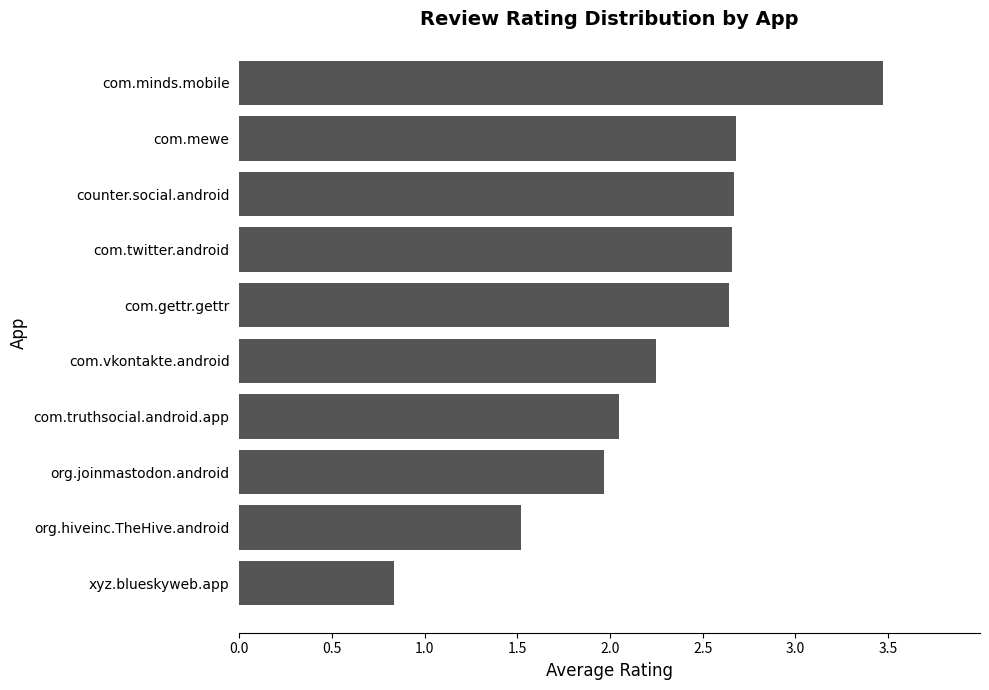

What is the smallest value displayed?

0.8